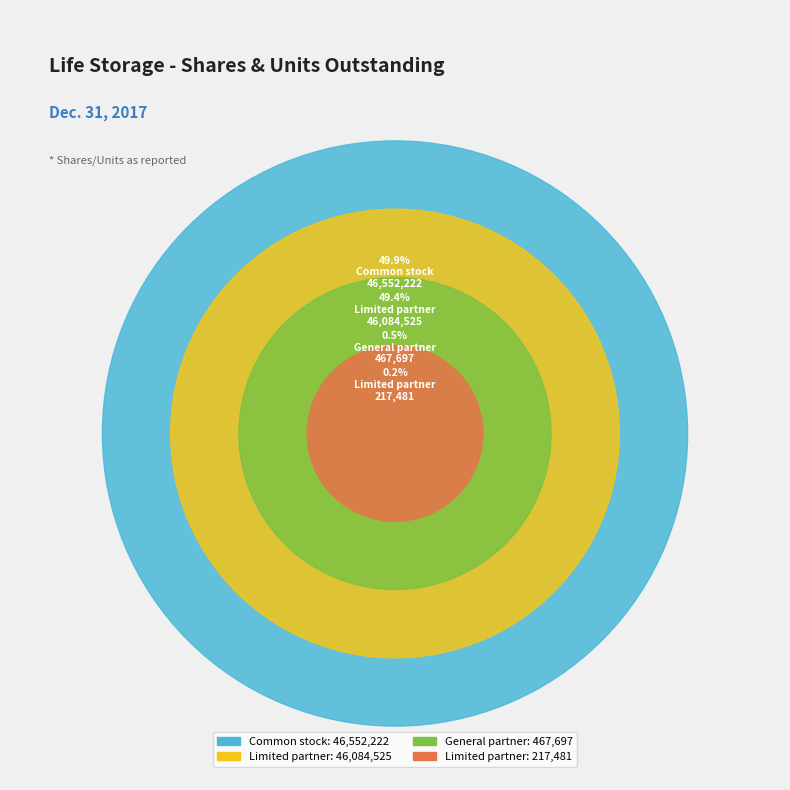

Rank the categories by value from highest to lowest.

Common stock, shares outstanding, Limited partner, units outstanding (LP), General partner, units outstanding, Limited partner, units outstanding (Other)